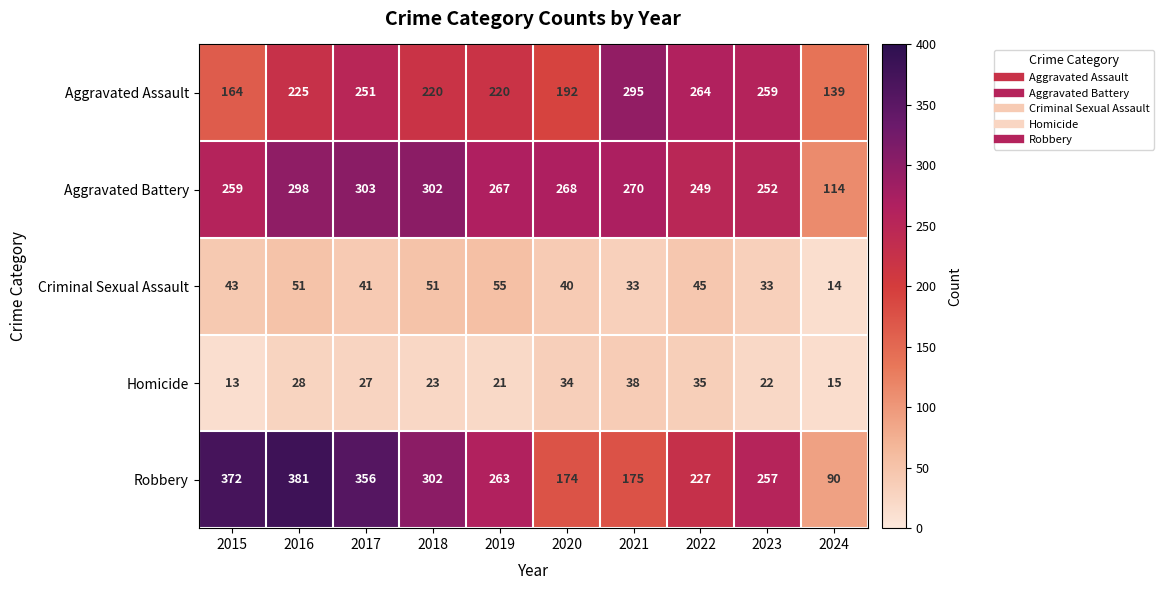

Which category has the lowest value in the Aggravated Assault series?

2024